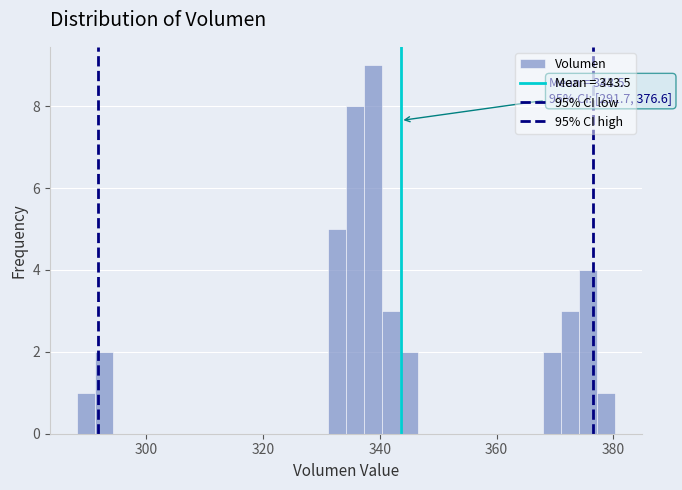

Read against the x-axis, roughly where is the centre of the tallest bar?

338